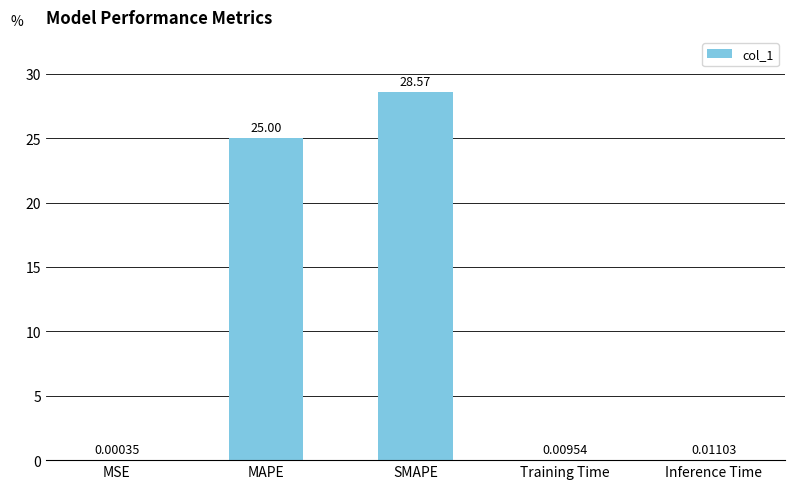

What is the sum of the values at Training Time and SMAPE?

28.6